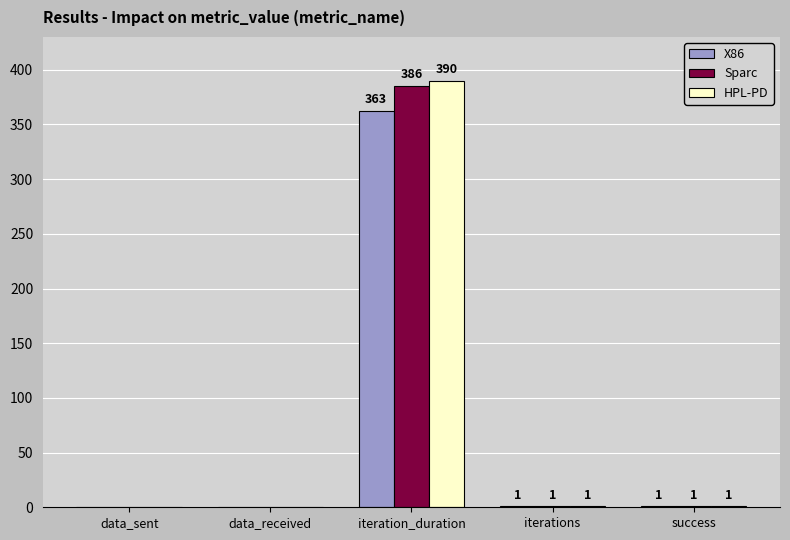

Are the bars grouped side by side (vs. stacked)?

Yes